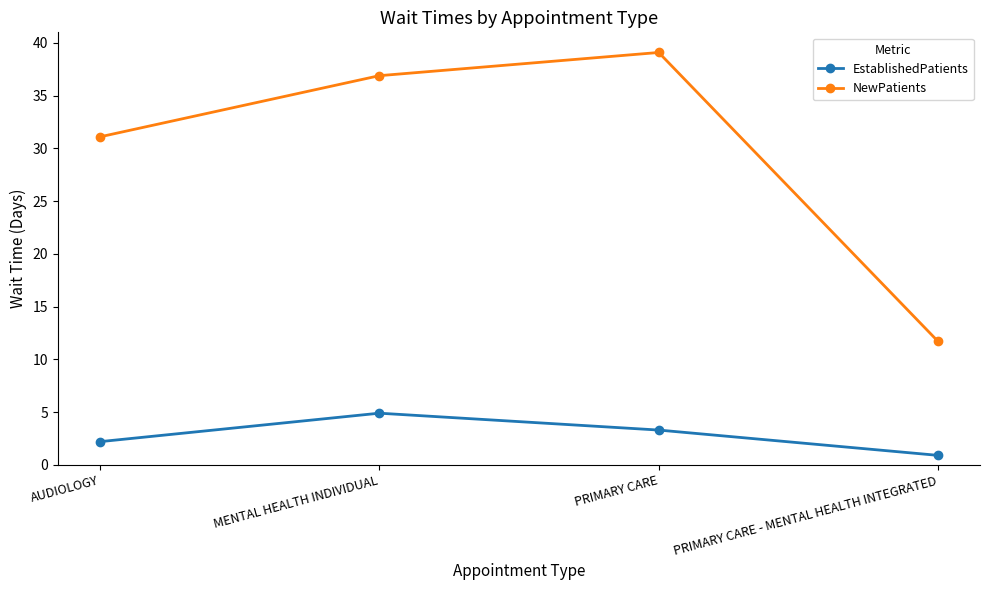

Which series has the largest range (max minus min)?

NewPatients